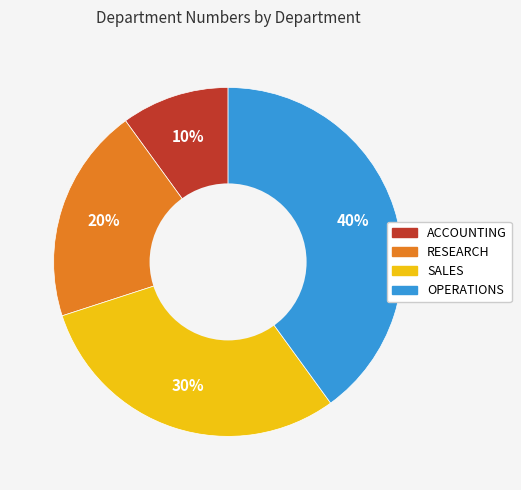

To the nearest percent, what is the combined percentage of ACCOUNTING and SALES?

40%